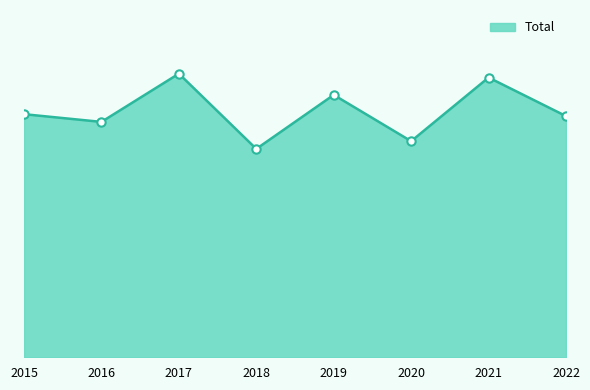

Read the value at 2017, to the nearest 10.

150